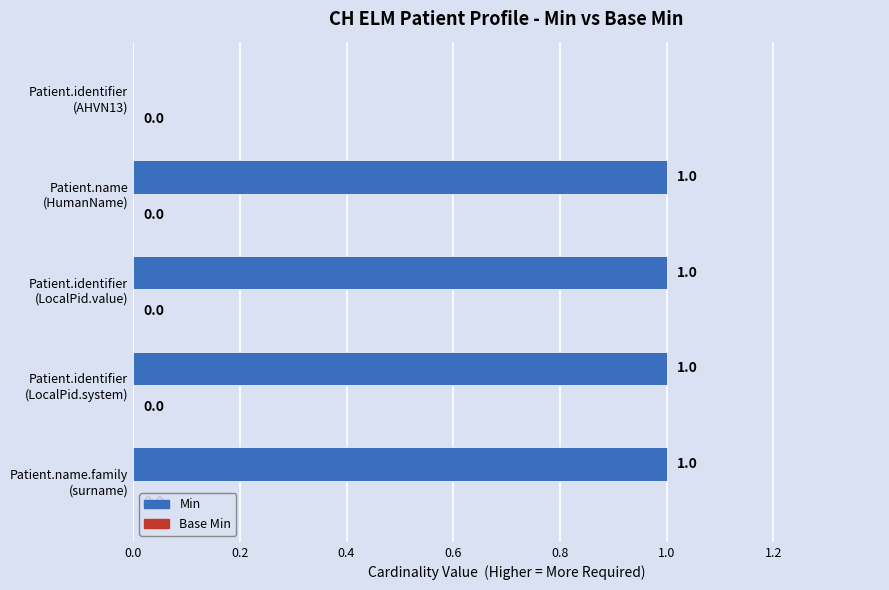

How many positive values are there?

4